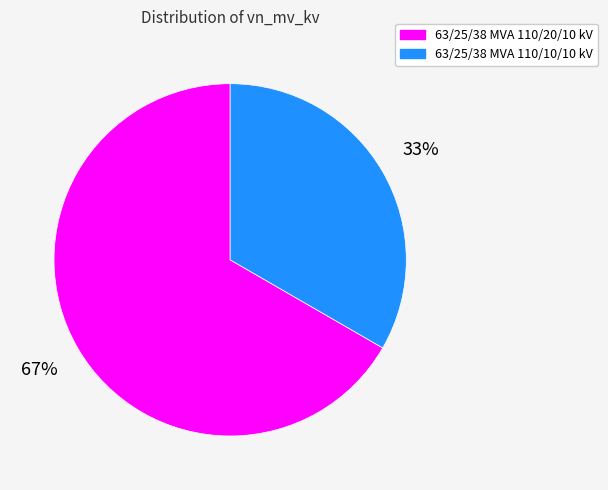

Combined, do 63/25/38 MVA 110/20/10 kV and 63/25/38 MVA 110/10/10 kV account for over 50%?

Yes